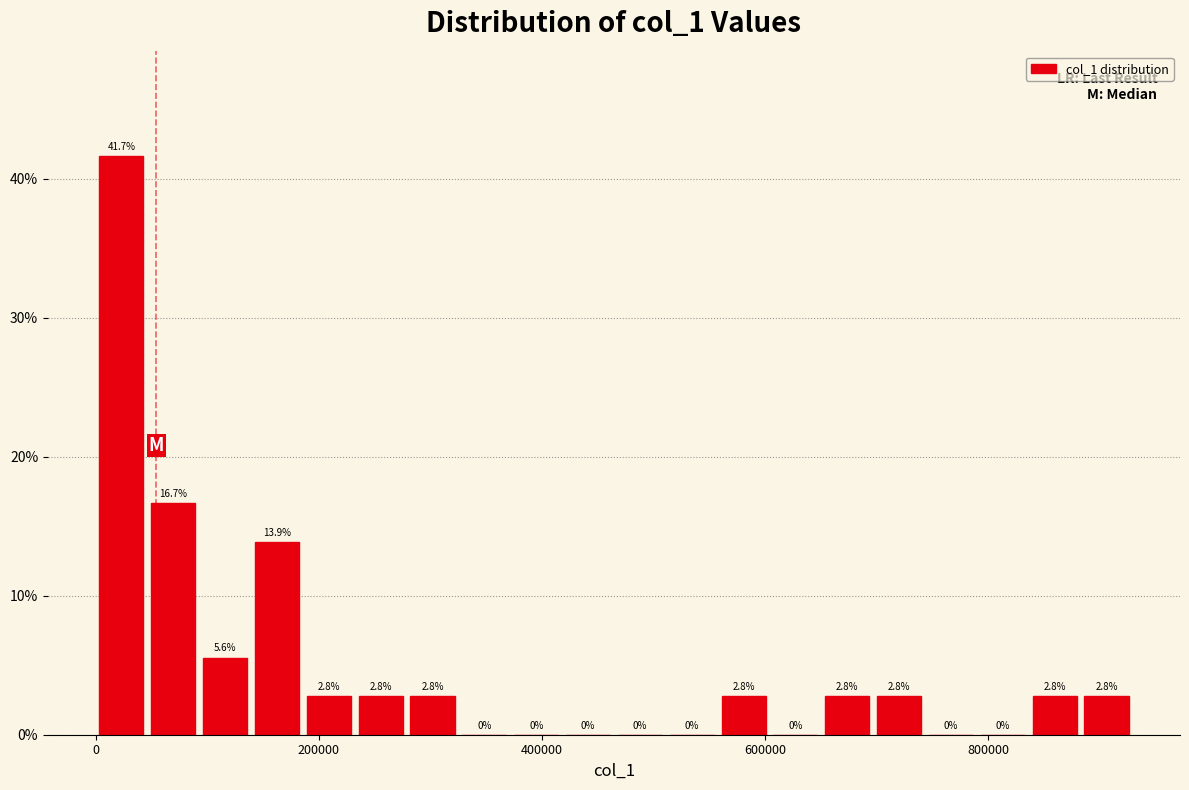

Around what value on the x-axis is the tallest bar? Give the approximate position of its centre, as read against the axis.

20000